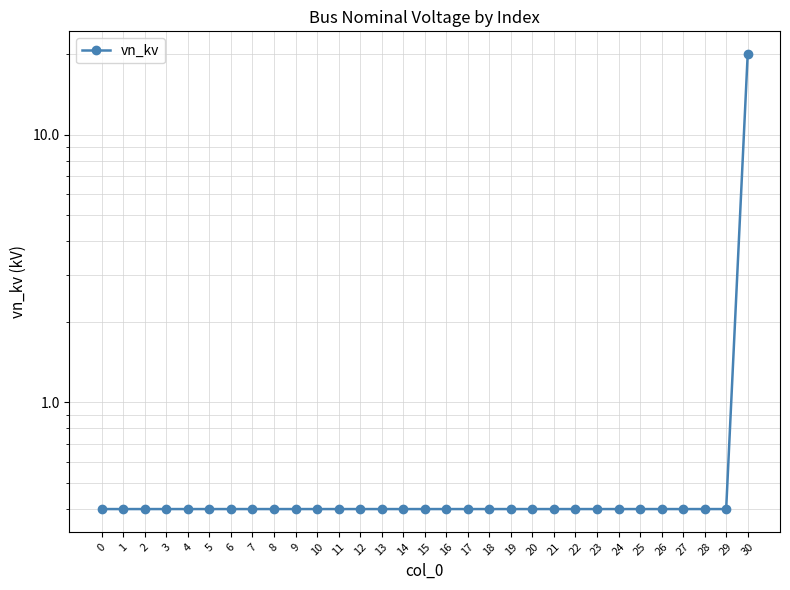

What is the approximate value at 13?

0.4